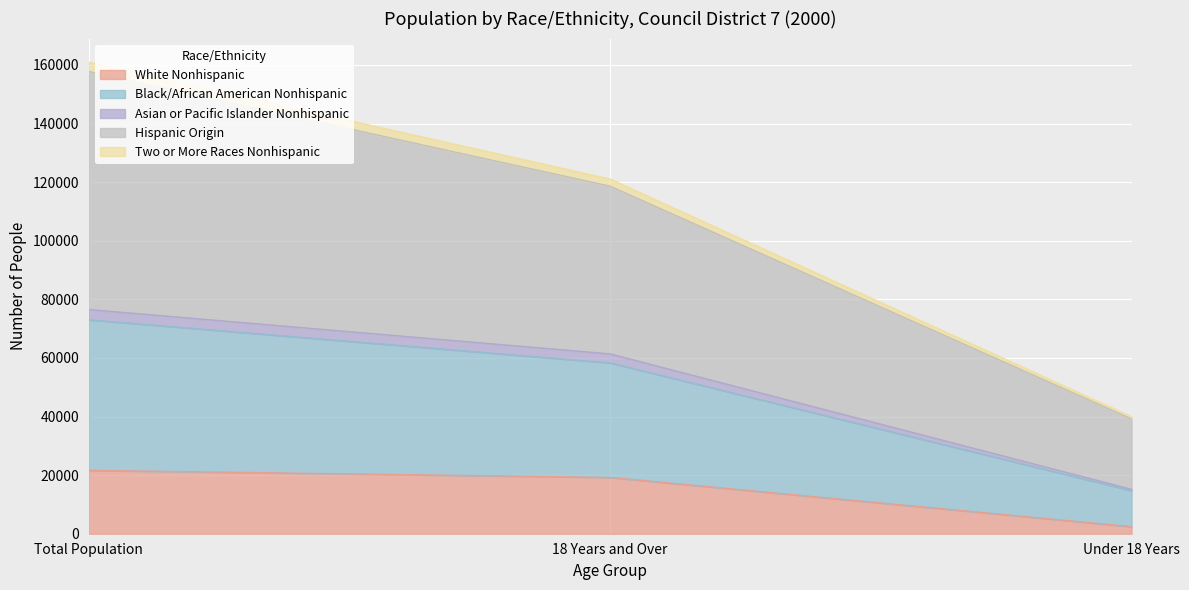

At which category is the sum across all series the highest?

Total Population